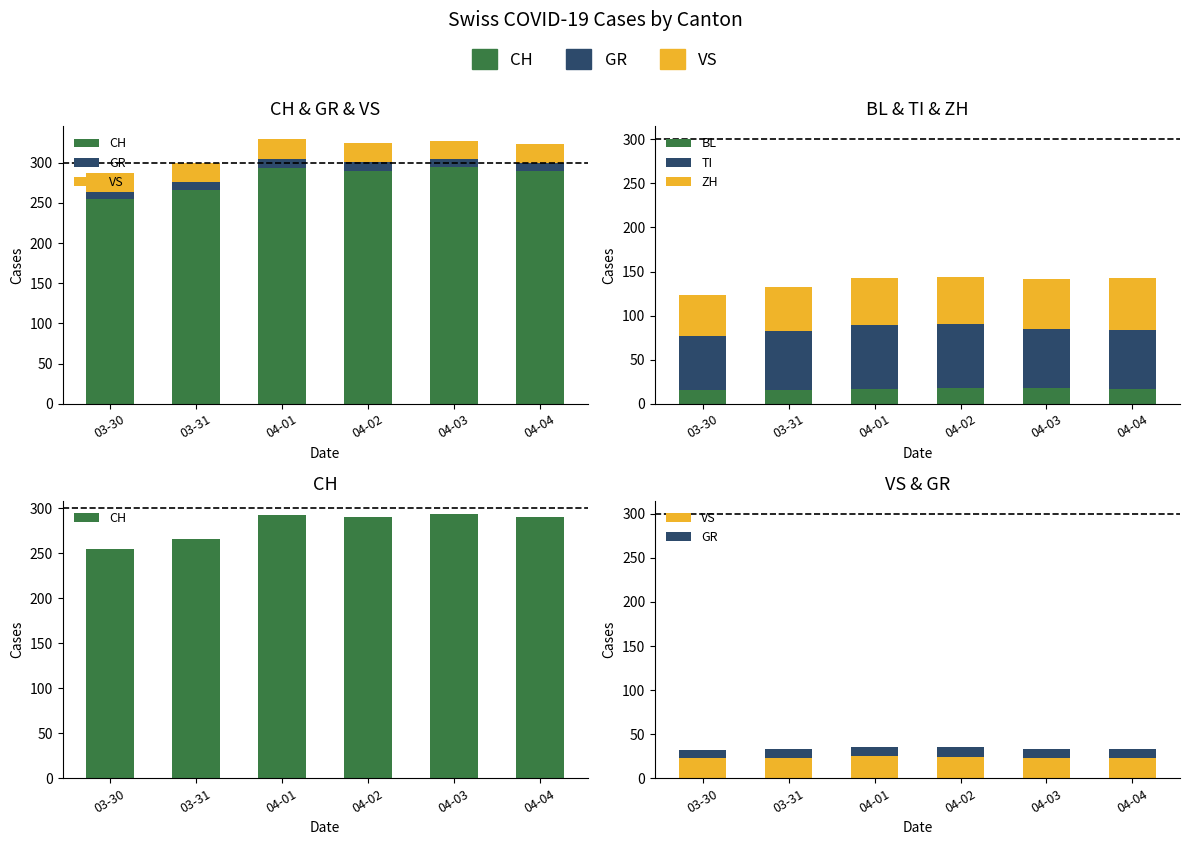

What is the maximum value shown in the chart?

294